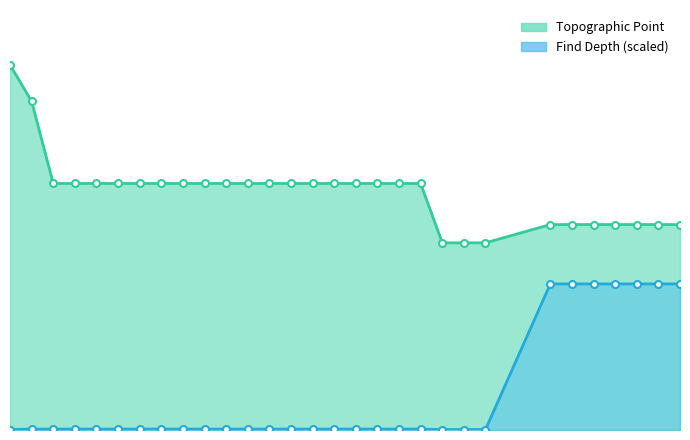

True or false: Find Depth and Topographic Point intersect in this chart.

False